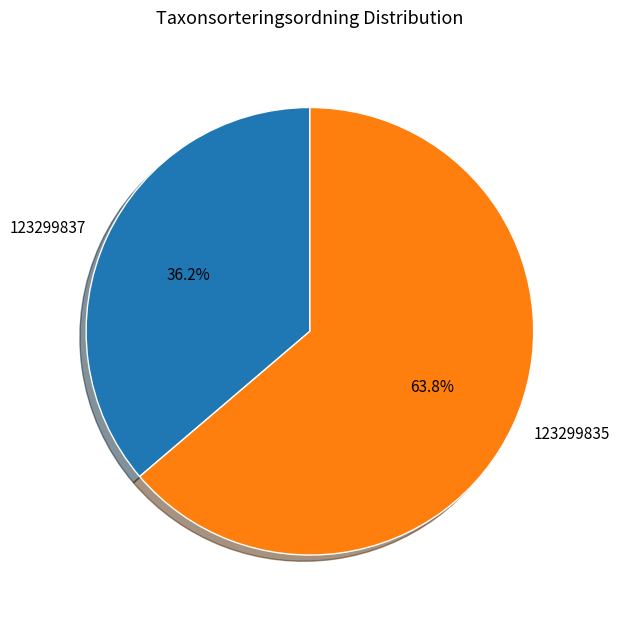

To the nearest percent, what portion does 123299837 represent?

36%